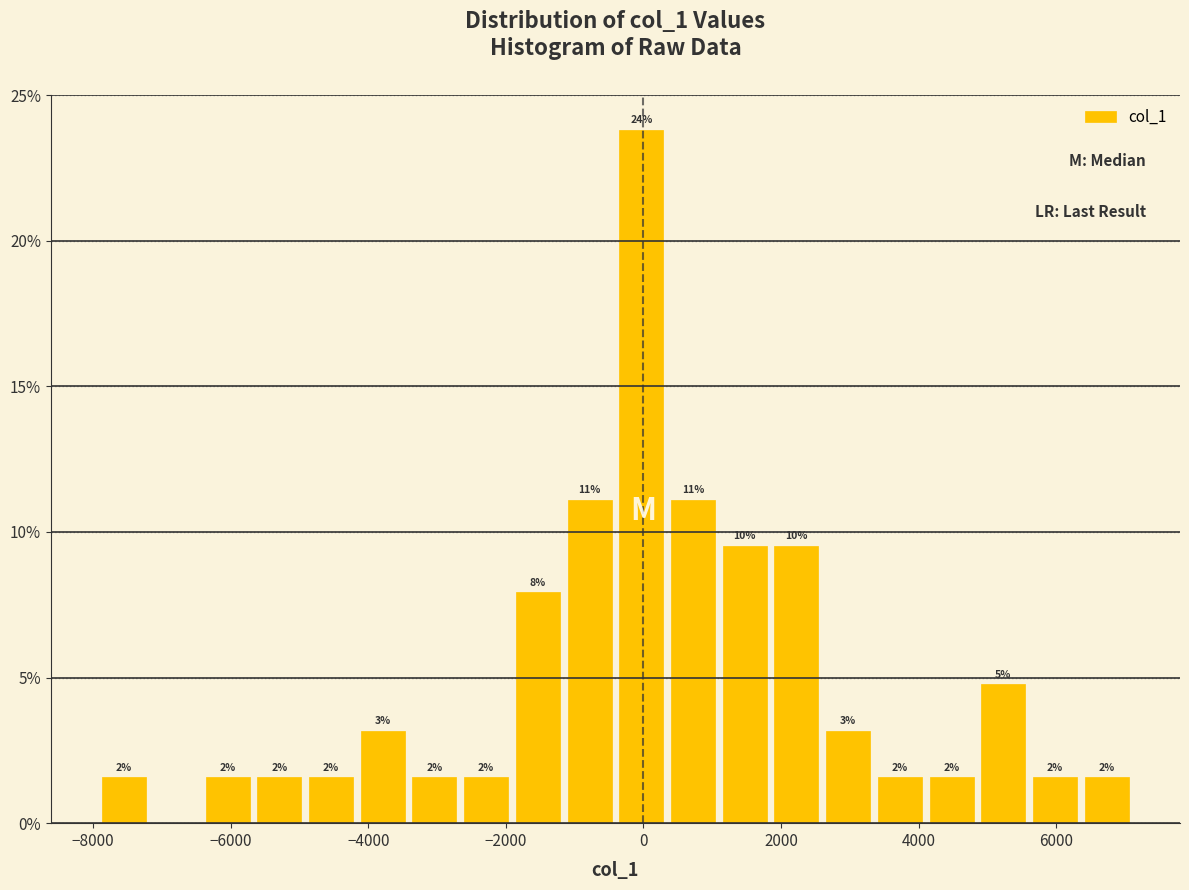

Around what value on the x-axis is the tallest bar? Give the approximate position of its centre, as read against the axis.

0